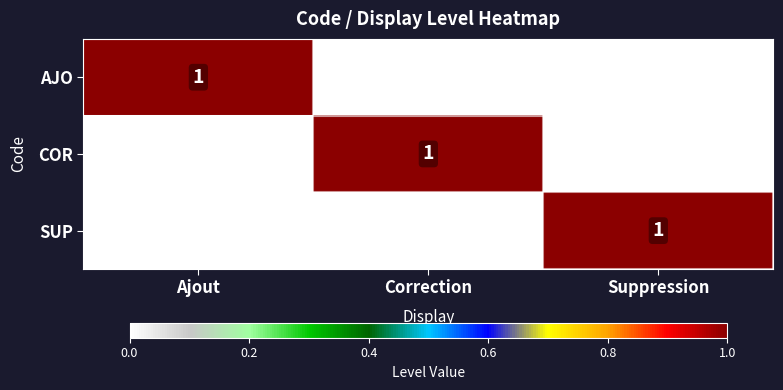

At which category does the chart reach its minimum across all series?

Correction